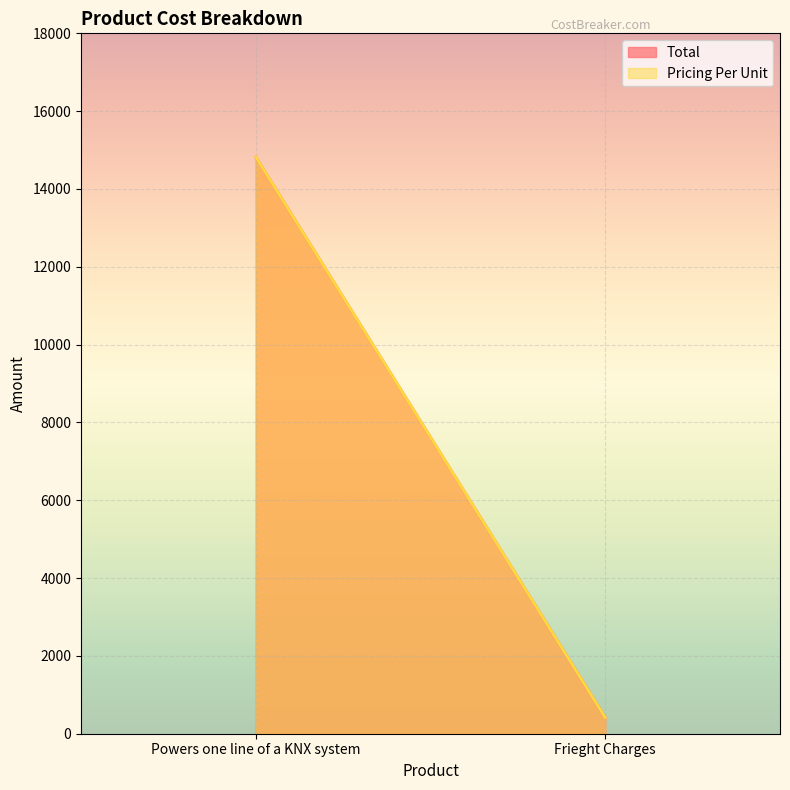

Which series changed the most between Powers one line of a KNX system and Frieght Charges?

Total